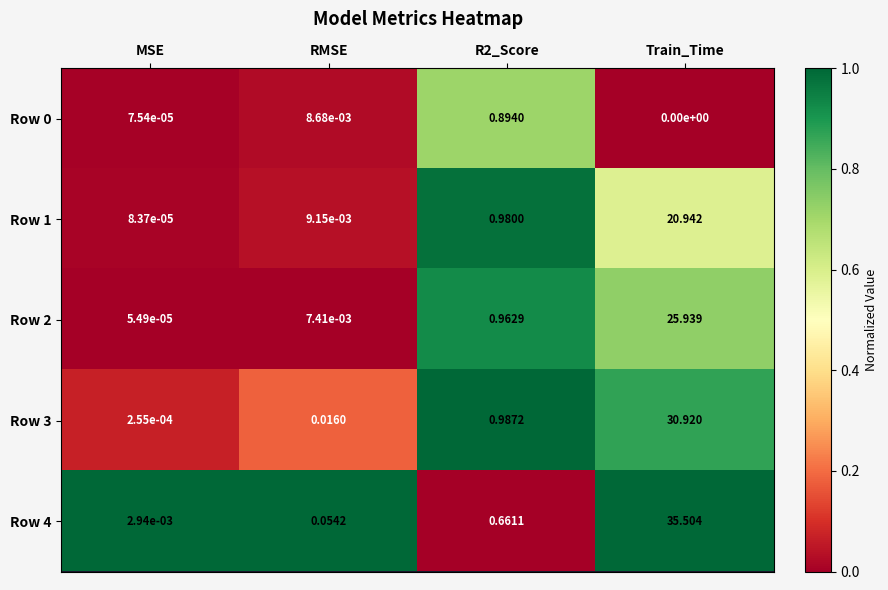

Is the value of Row 3 at RMSE greater than the value of Row 4 at MSE?

Yes